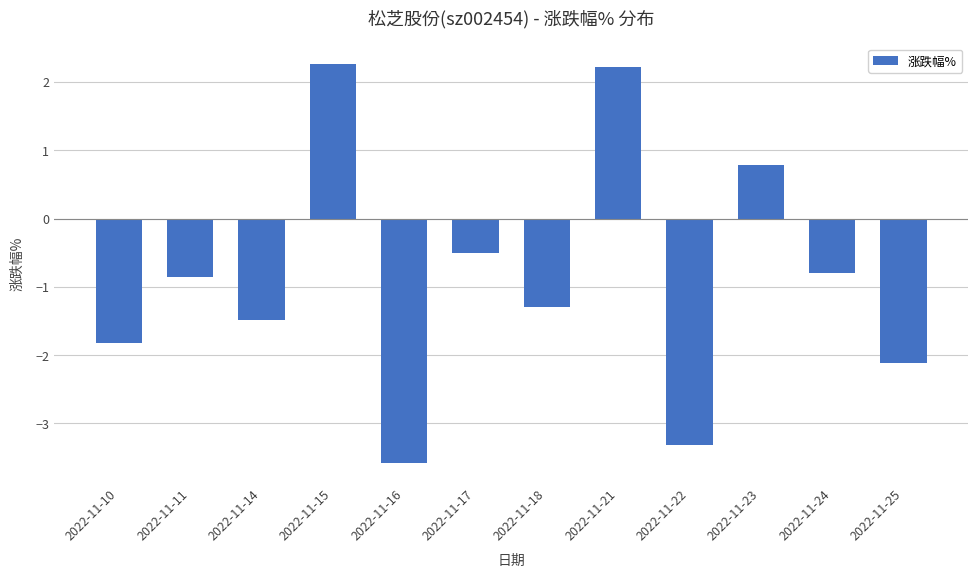

Does the chart contain stacked bars?

No